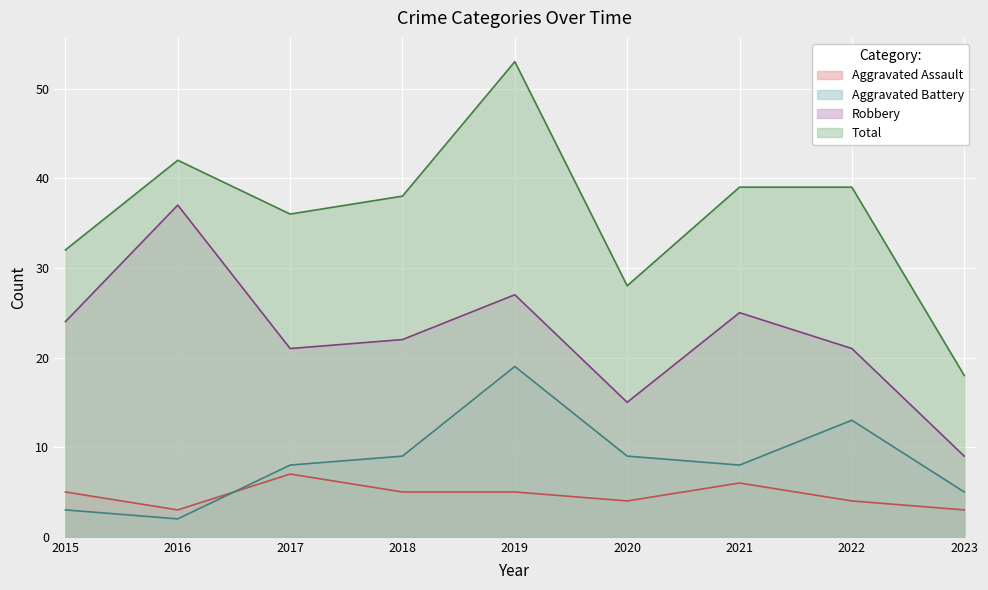

What is the value of the Aggravated Assault point at the 1st from the left?

5